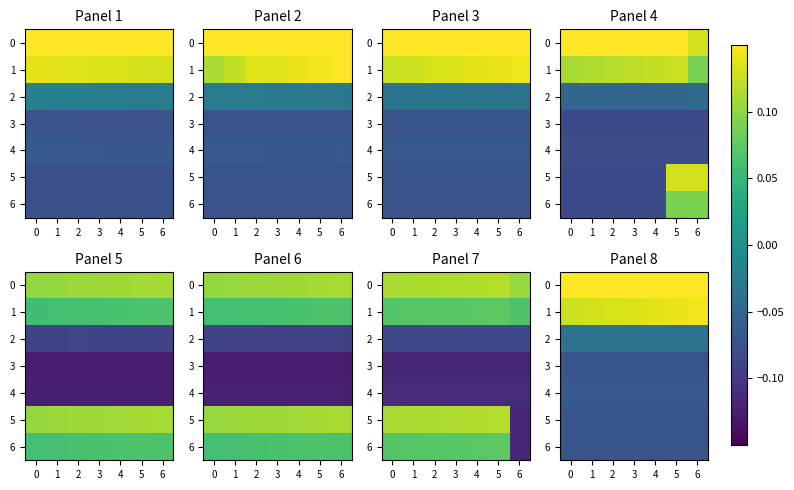

What is the difference between the highest and lowest values at 6?

0.3